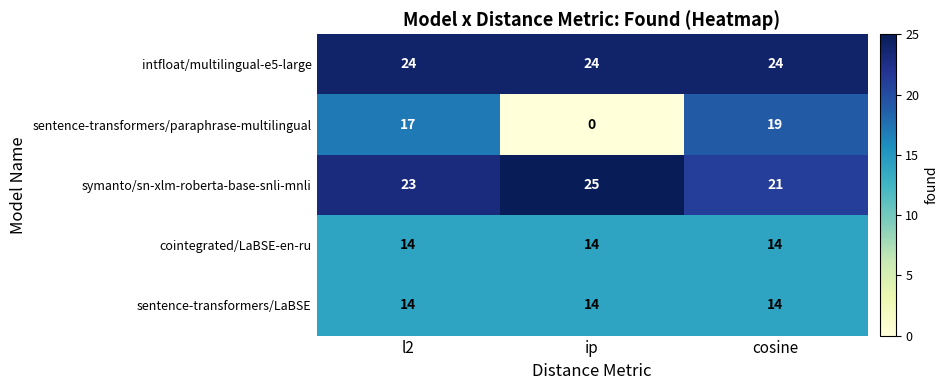

The sentence-transformers/LaBSE series shows 14 at l2. True or false?

True